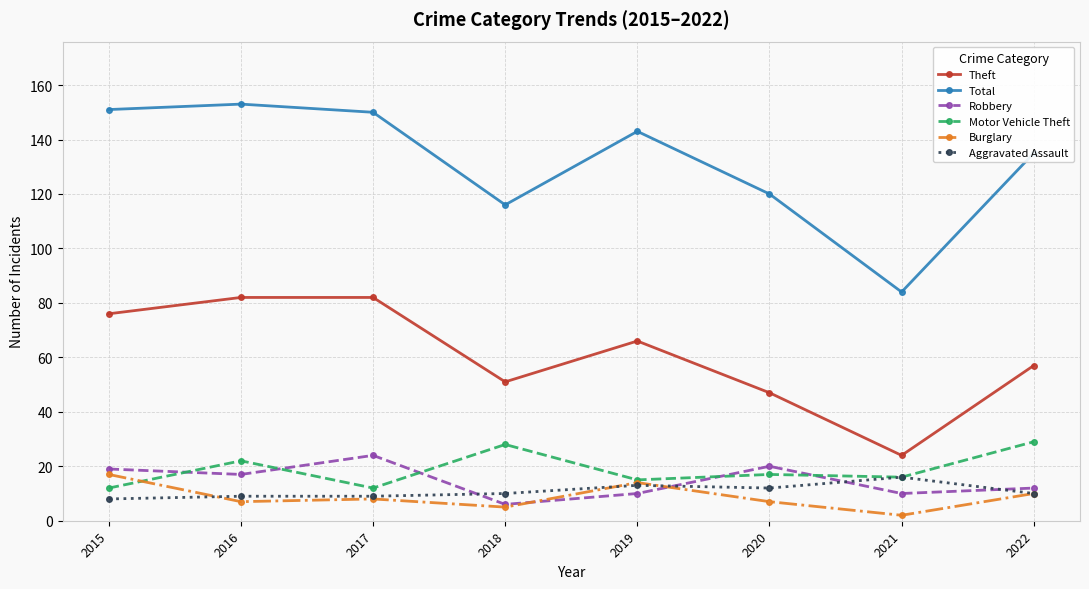

Reading left to right, transcribe all the data shown in this chart.

Theft: 2015=76	2016=82	2017=82	2018=51	2019=66	2020=47	2021=24	2022=57
Total: 2015=151	2016=153	2017=150	2018=116	2019=143	2020=120	2021=84	2022=135
Robbery: 2015=19	2016=17	2017=24	2018=6	2019=10	2020=20	2021=10	2022=12
Motor Vehicle Theft: 2015=12	2016=22	2017=12	2018=28	2019=15	2020=17	2021=16	2022=29
Burglary: 2015=17	2016=7	2017=8	2018=5	2019=14	2020=7	2021=2	2022=10
Aggravated Assault: 2015=8	2016=9	2017=9	2018=10	2019=13	2020=12	2021=16	2022=10